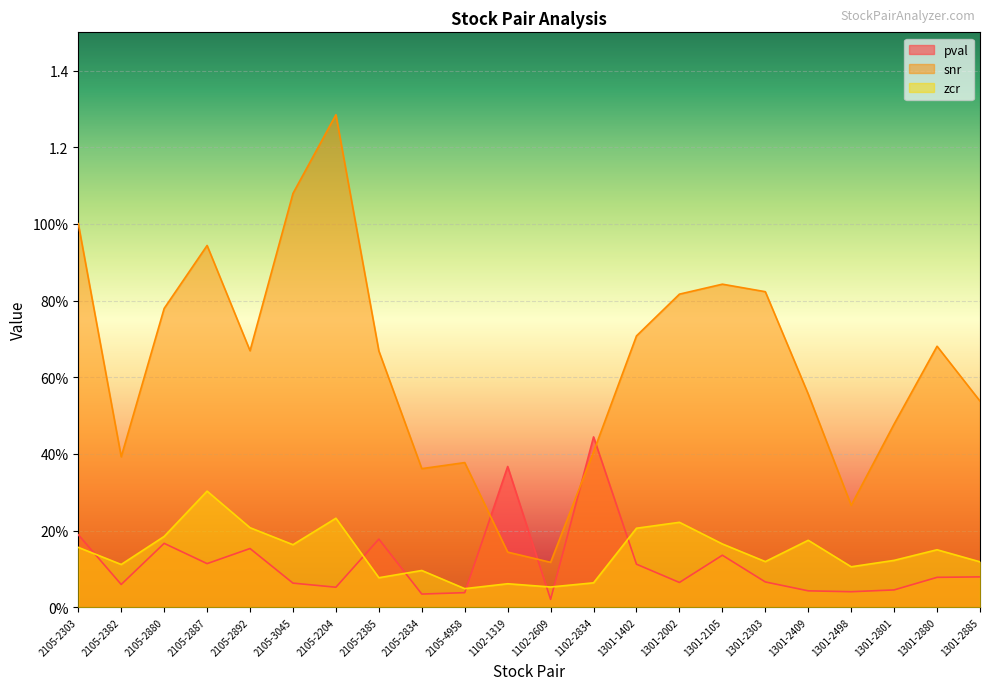

Which category has the lowest value in the pval series?

1102-2609